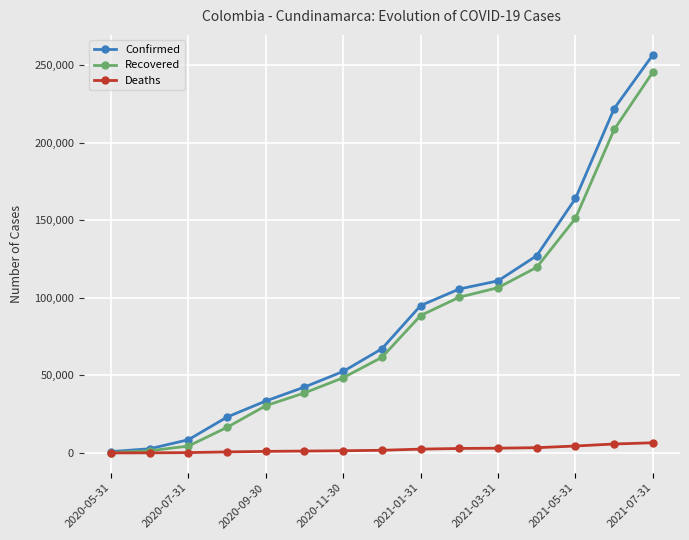

What is the maximum value shown in the chart?

256633